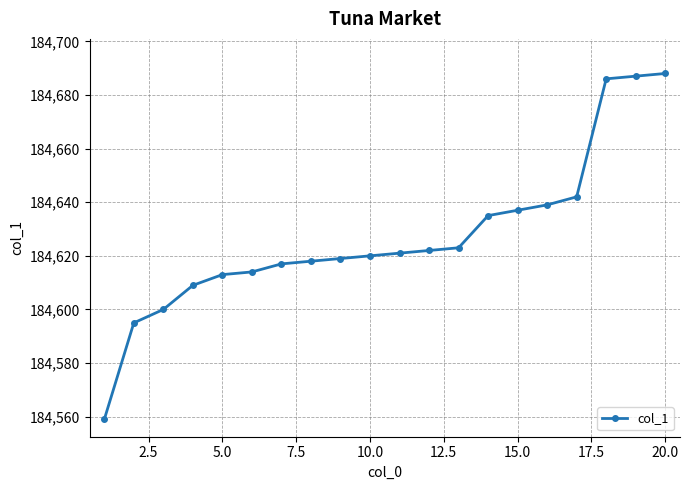

What is the value of the 3rd point from the left?

184600